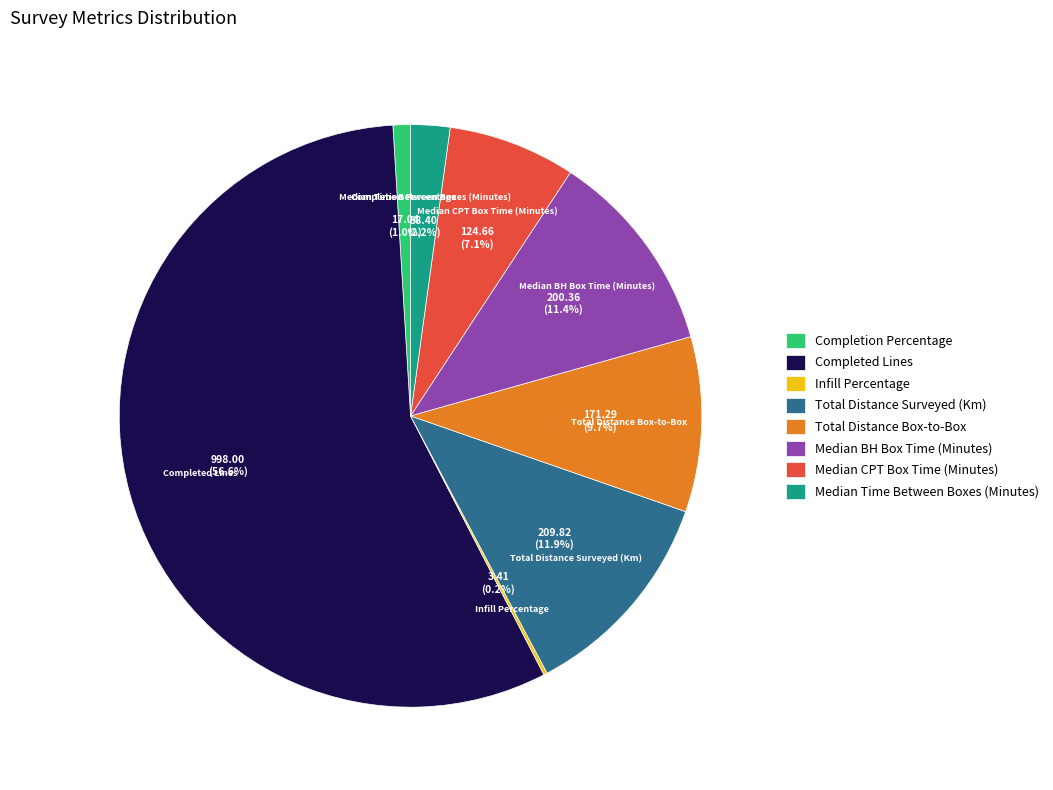

Does Completed Lines account for over 50% of the chart?

Yes